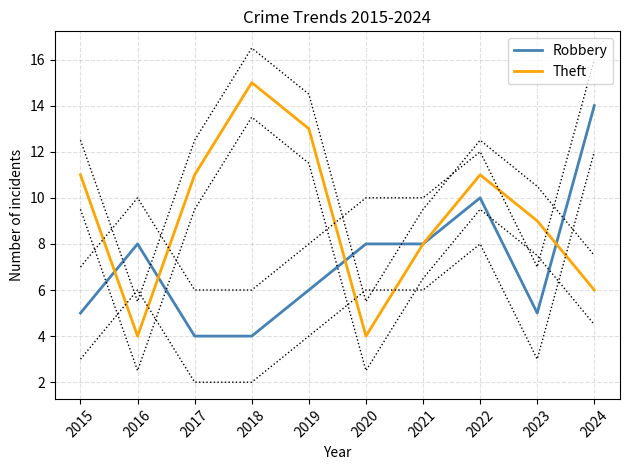

How many Theft values are between 6 and 11?

6